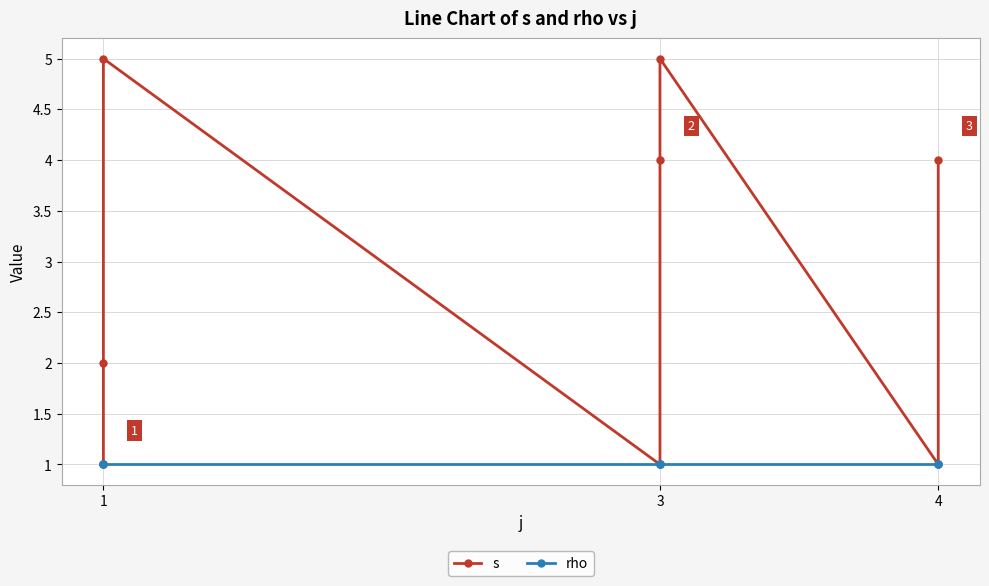

What is the greatest value displayed?

5